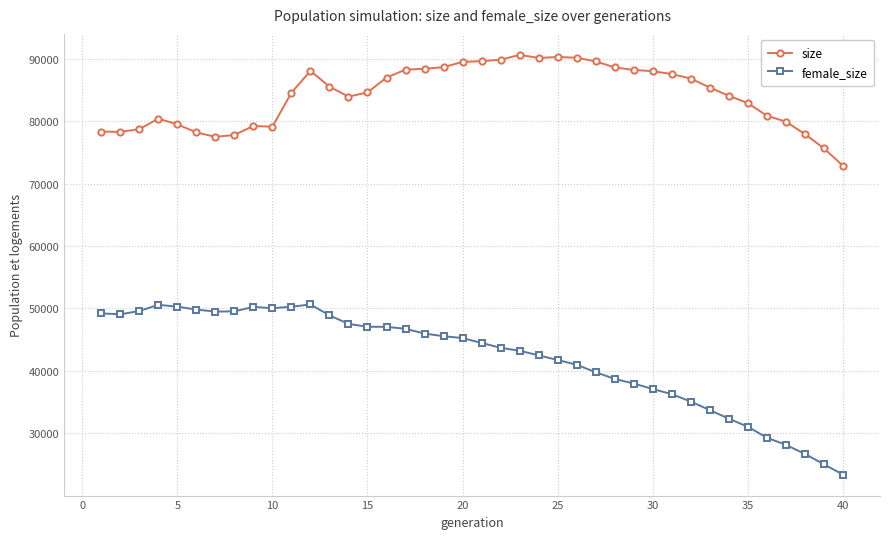

True or false: female_size and size cross at least once.

False